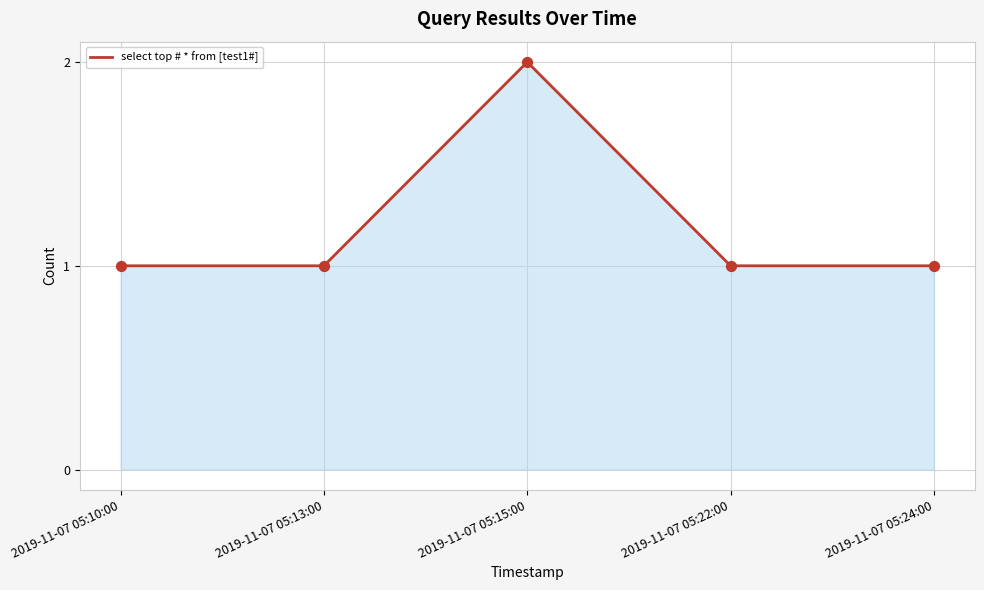

Approximately how many times larger is the value at 2019-11-07 05:22:00 compared to 2019-11-07 05:13:00?

1.0